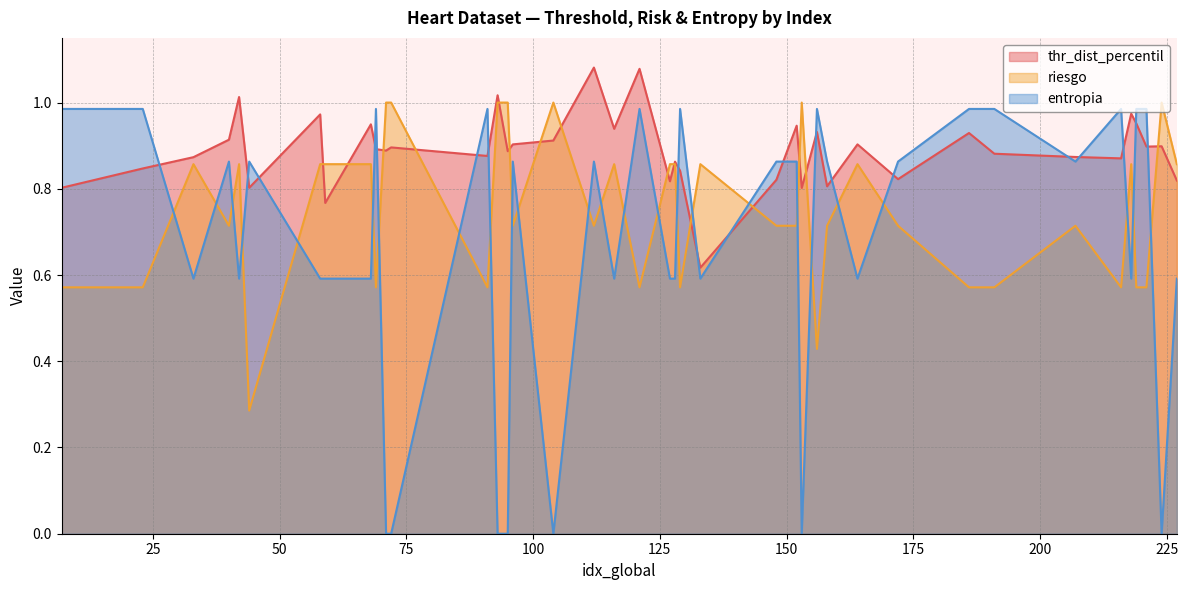

What is the sum of all entropia values?

26.7